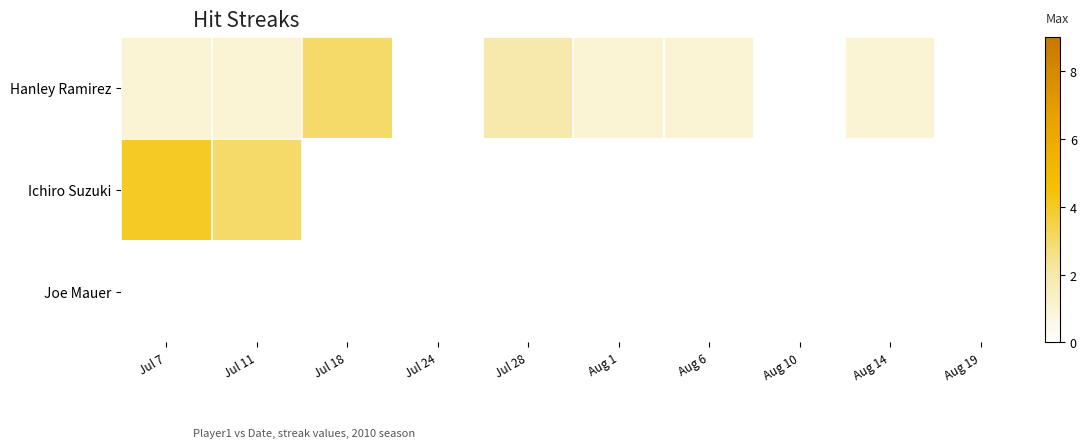

What is the greatest value displayed?

4